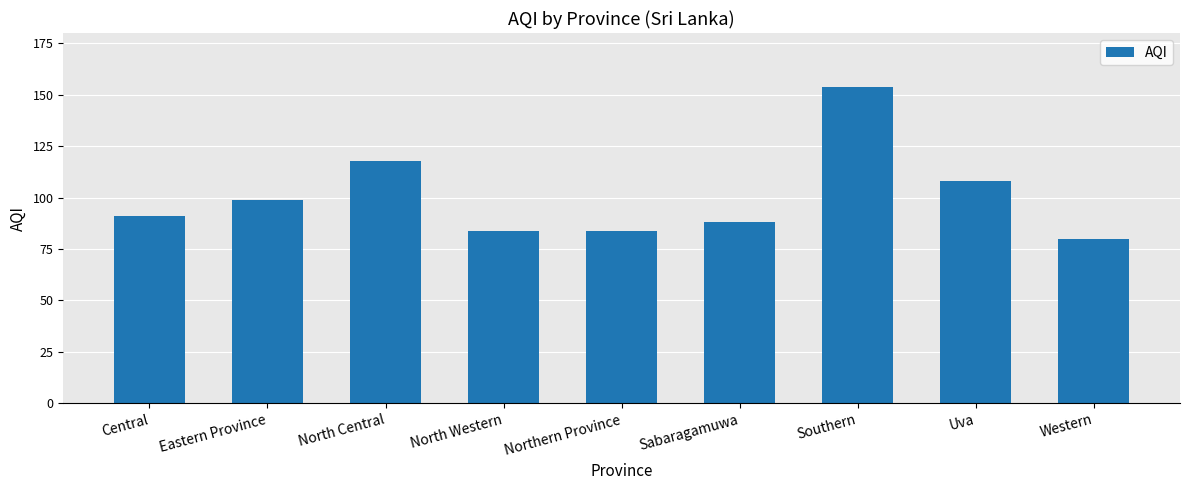

What is the difference between the maximum and minimum values?

74